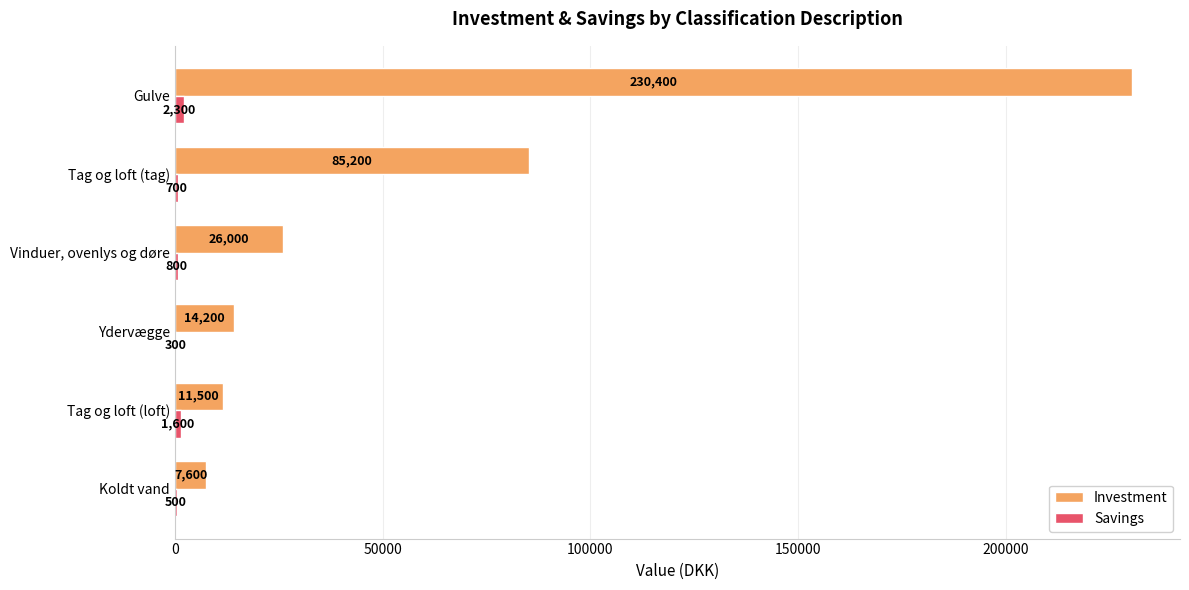

At which category is the sum across all series the highest?

Gulve